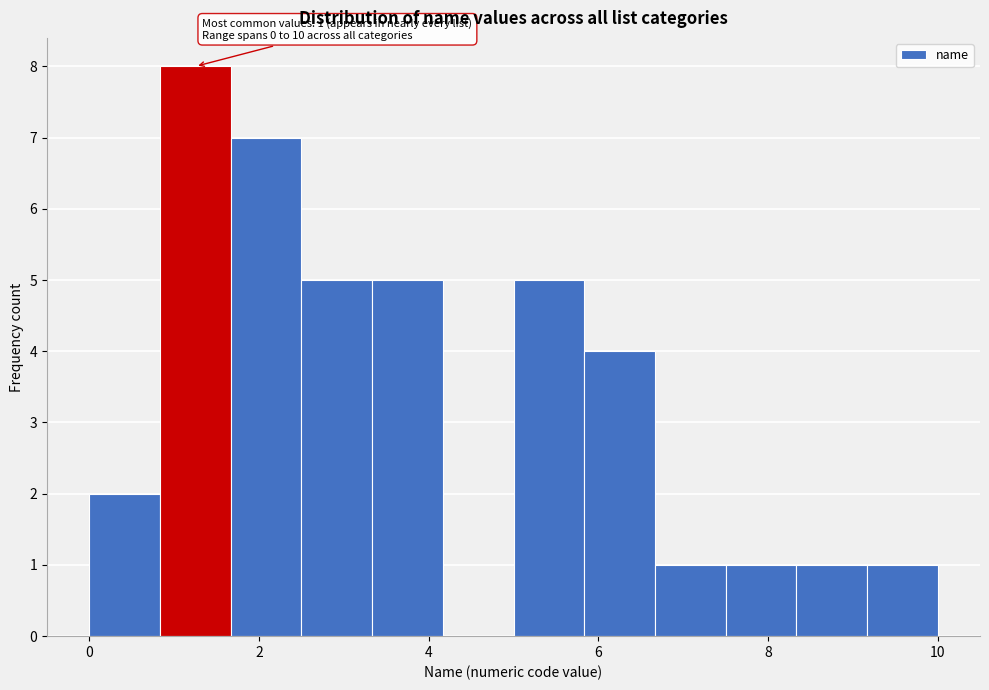

Which range on the x-axis has the tallest bar?

0.8 to 1.6